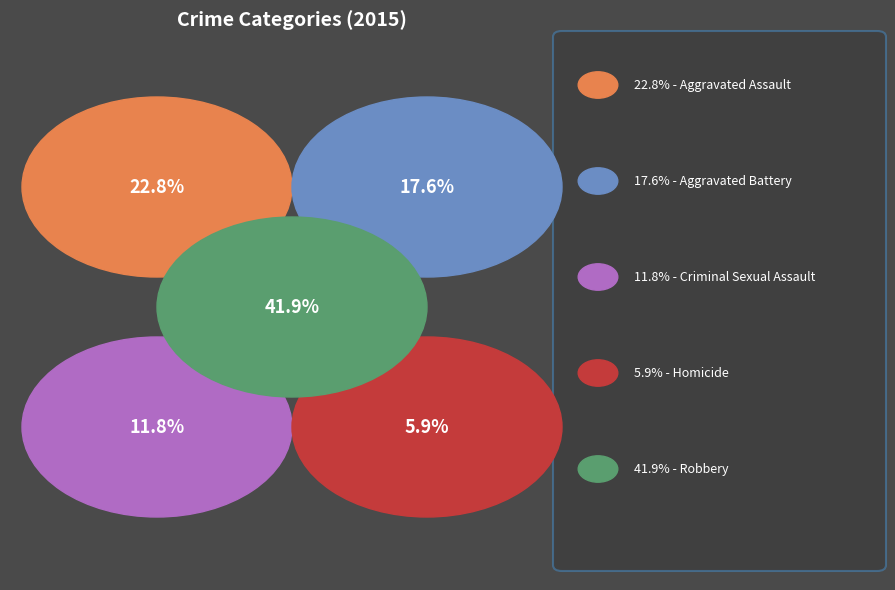

To the nearest percent, what percentage of the pie is Aggravated Battery?

18%